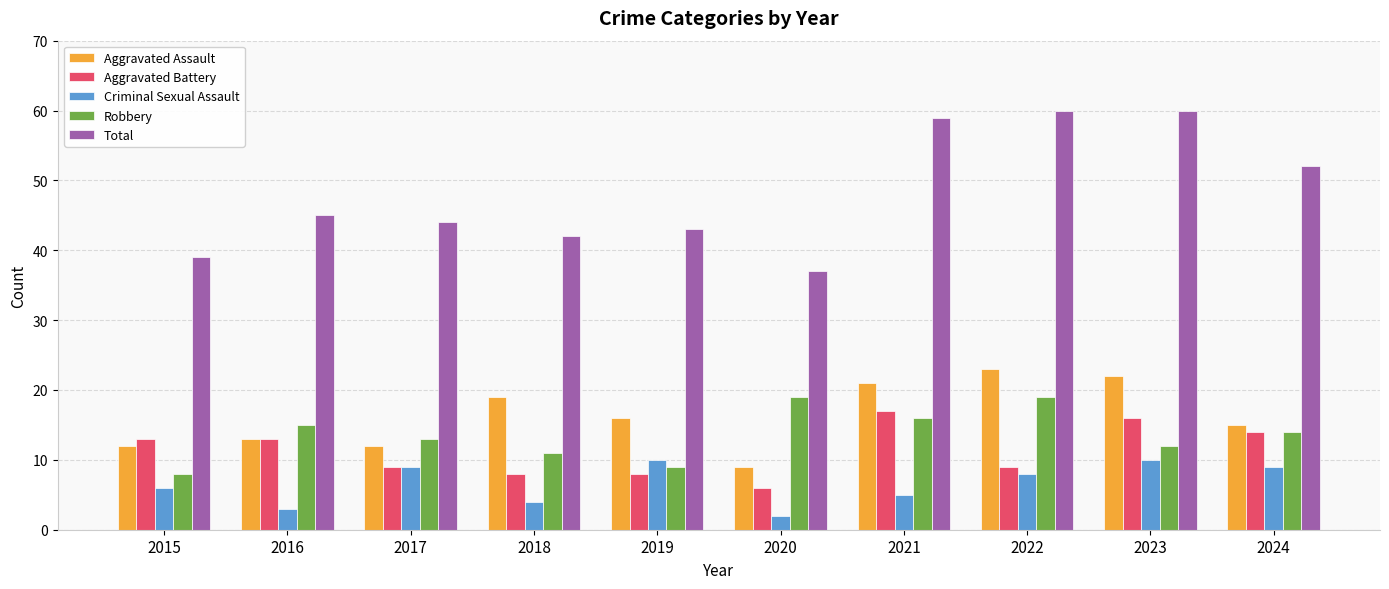

What is the lowest value of the Aggravated Battery series?

6